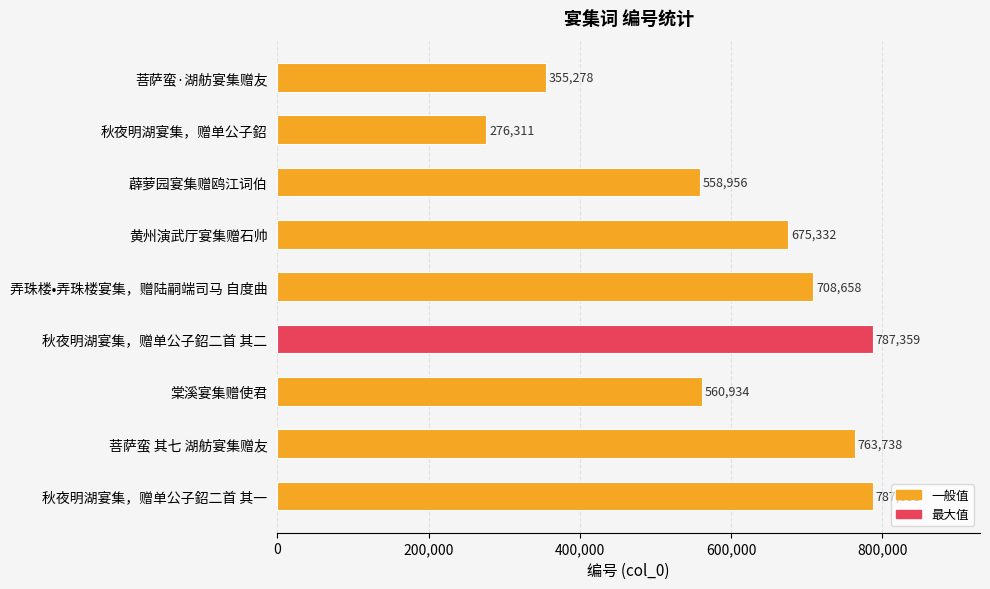

Is it true that the value at 菩萨蛮·湖舫宴集赠友 is 355278?

True